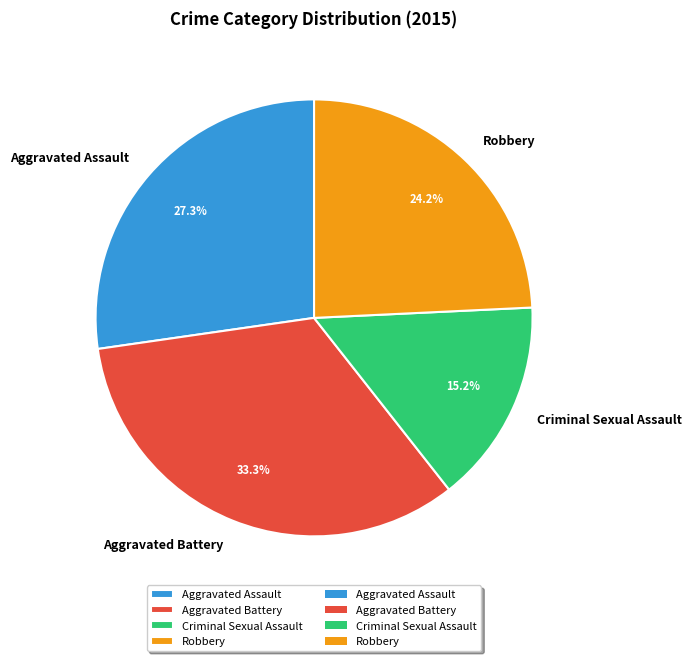

How many slices are in this pie chart?

4